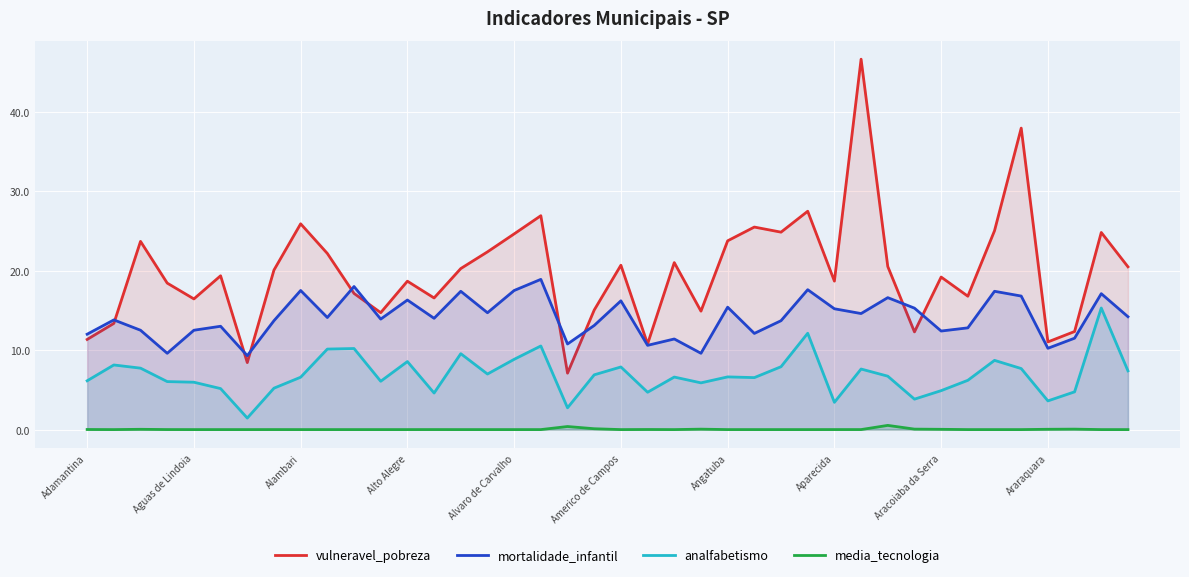

At which category is the sum across all series the highest?

29